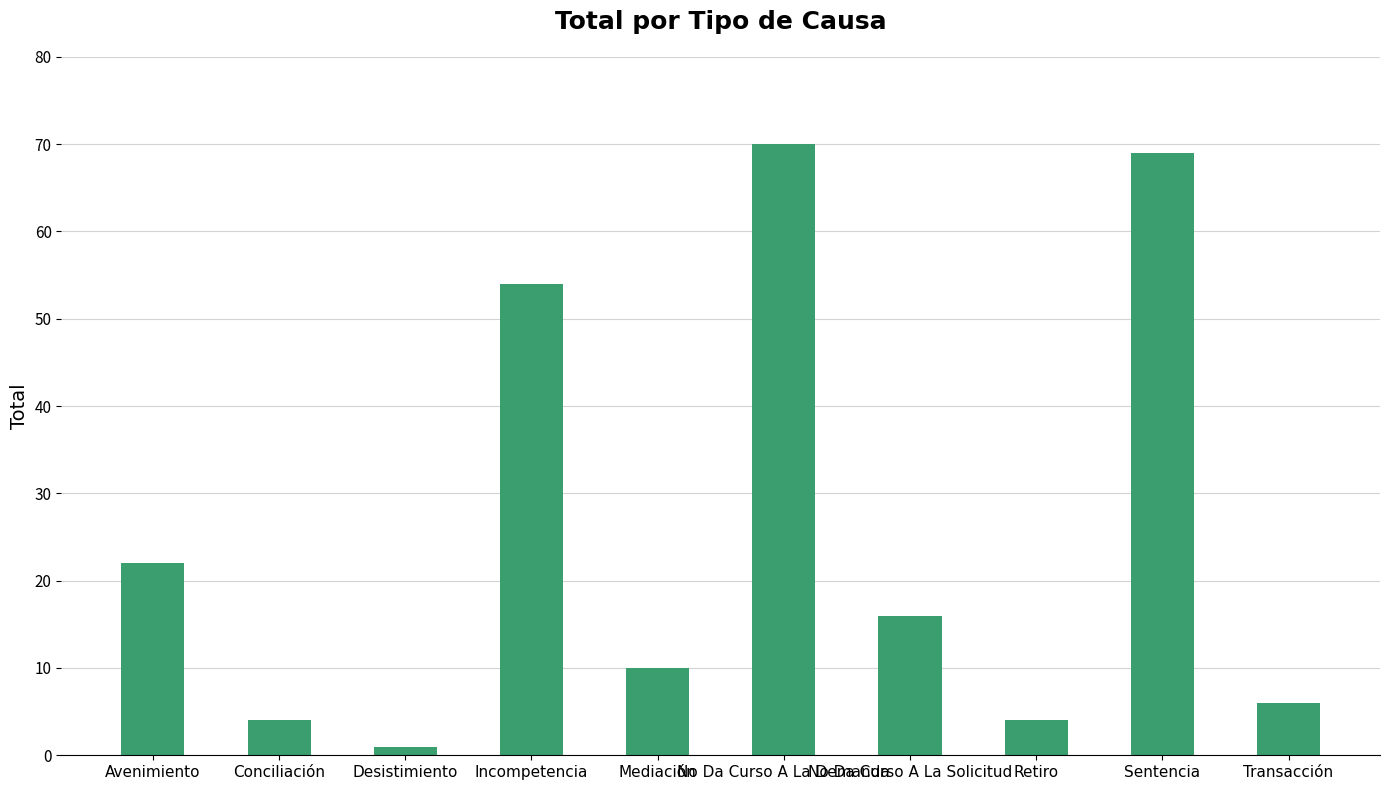

True or false: the data shows 121 at No Da Curso A La Demanda.

False